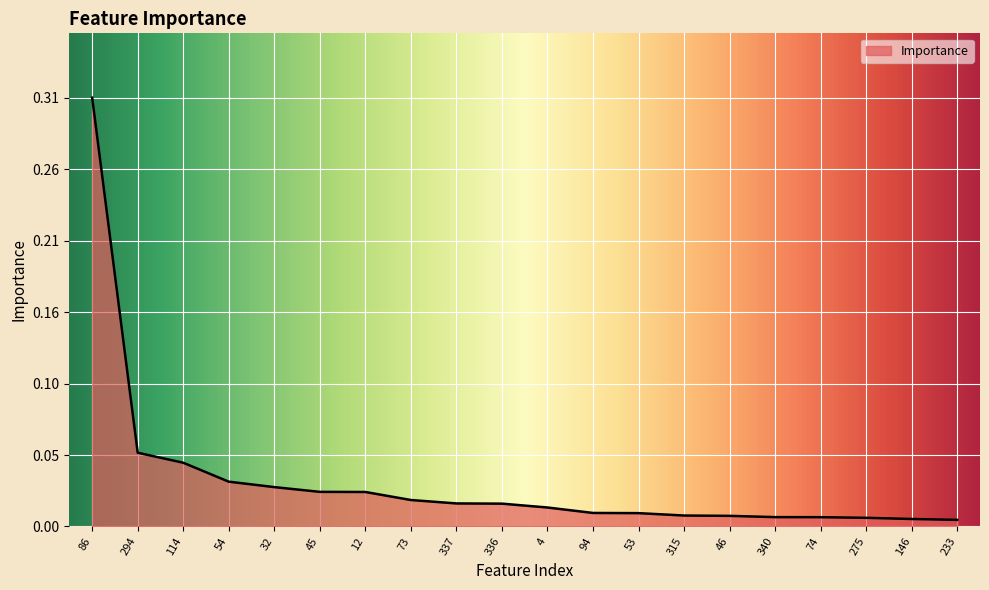

Which label corresponds to the smallest value in the chart?

233